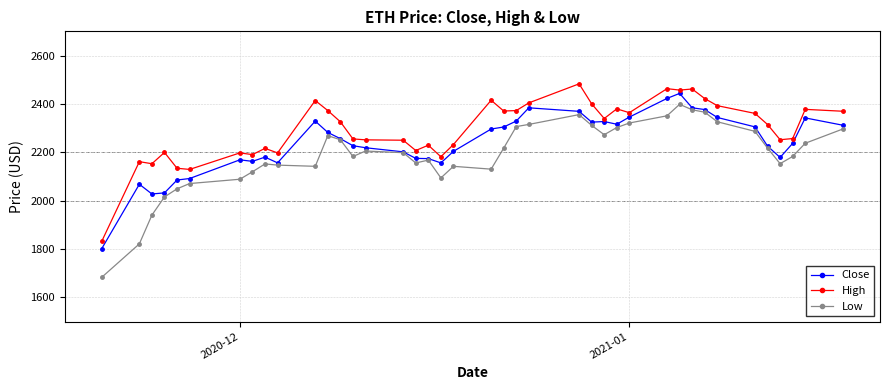

What is the value of the Close point at the 10th from the left?

2156.2